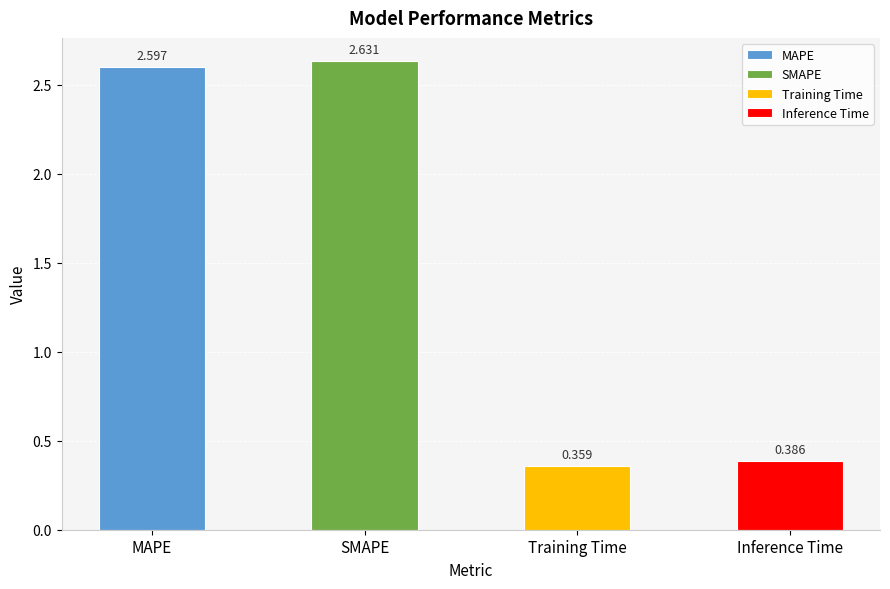

At which label does the data first exceed 2?

MAPE